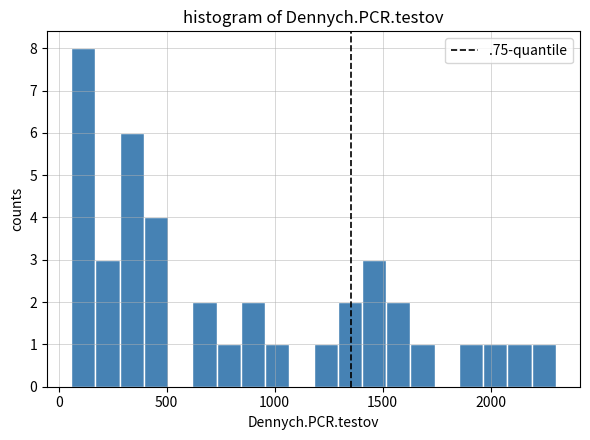

Around what value on the x-axis is the tallest bar? Give the approximate position of its centre, as read against the axis.

100